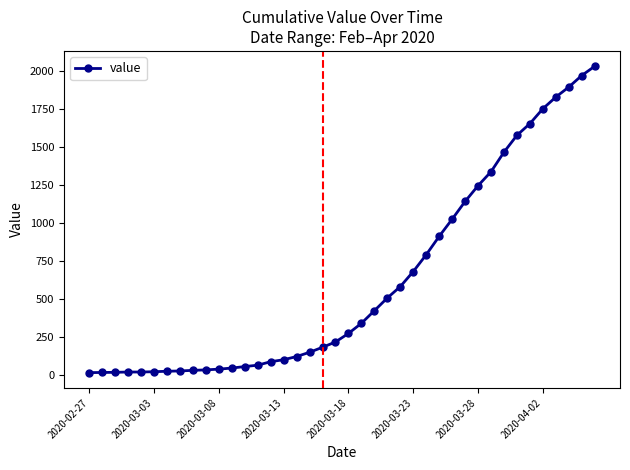

What is the difference between the maximum and second lowest values?

2018